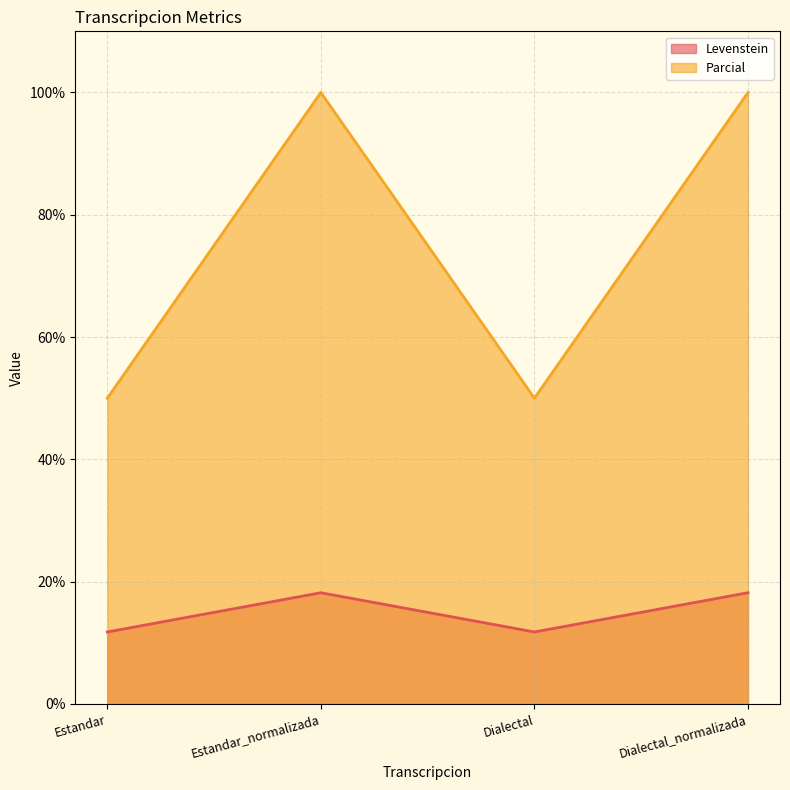

What is the lowest value of the Parcial series?

50.0